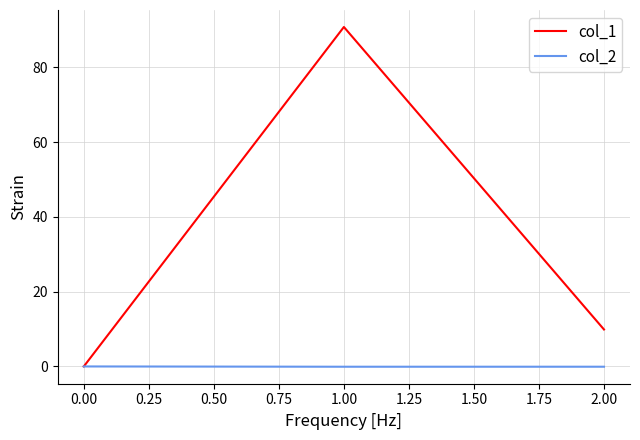

True or false: col_1 has a value of 0.0 at 0.00.

True